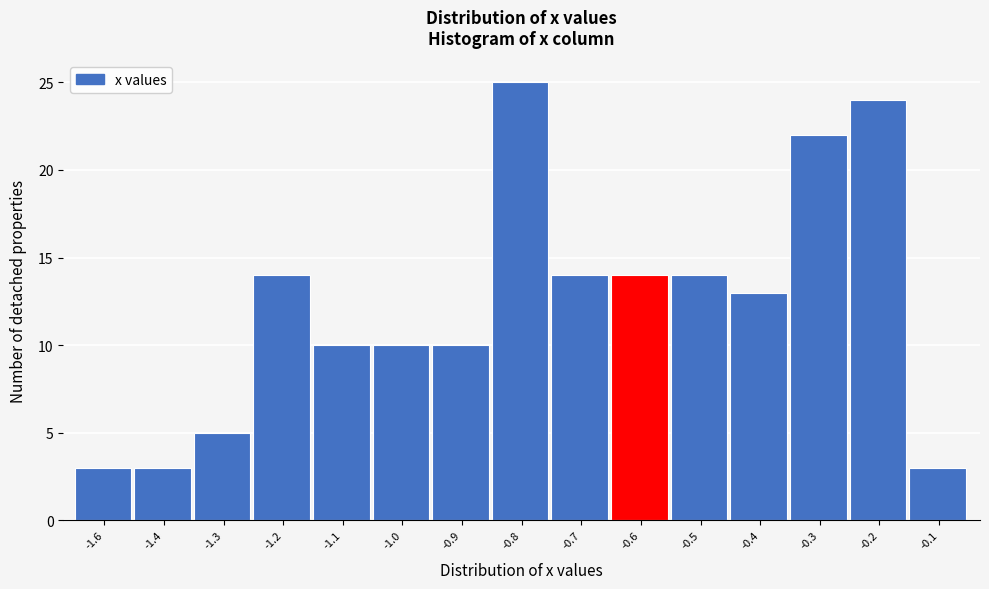

Reading left to right, extract all data points from this chart.

3	3	5	14	10	10	10	25	14	14	14	13	22	24	3